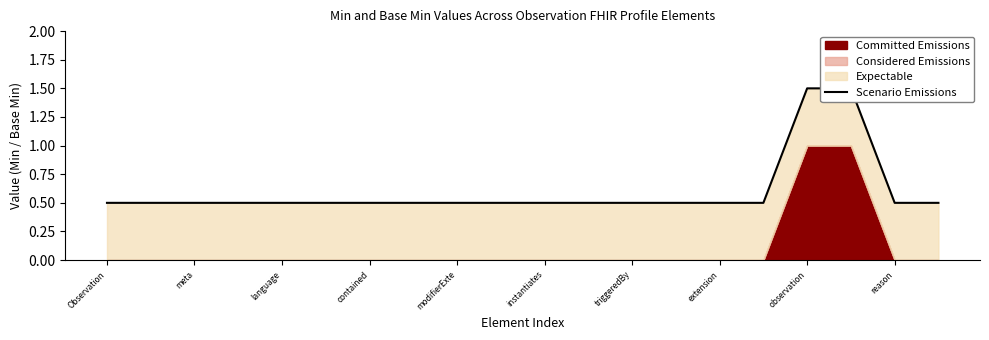

What is the sum of all values?

12.0